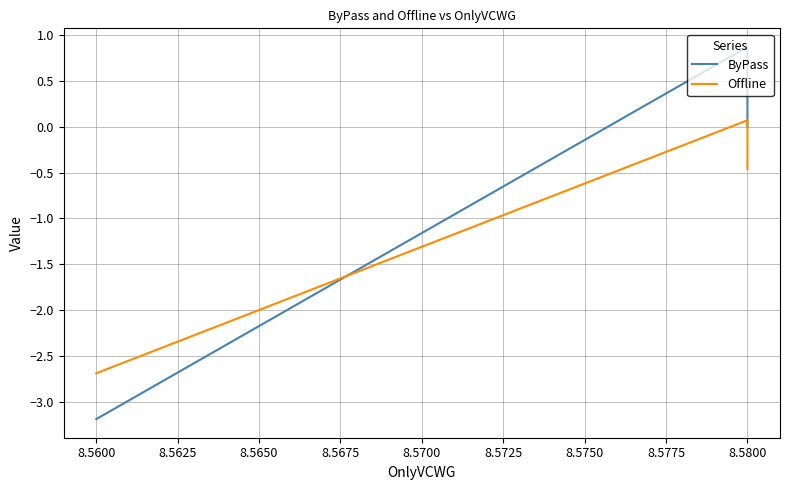

True or false: Offline has a value of -0.7 at 8.5600.

False